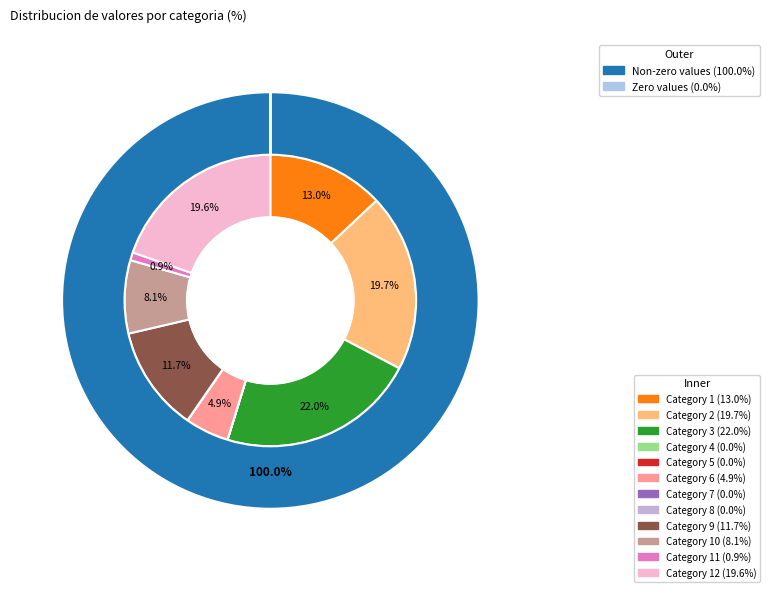

What is the largest slice in the pie chart?

3